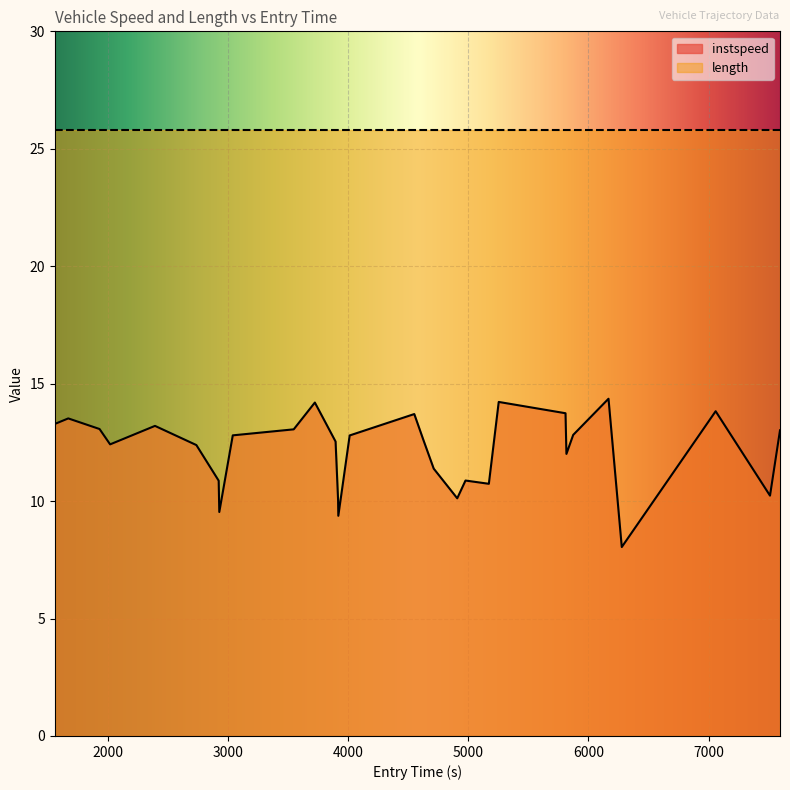

At which label is the value closest to 11?

4975.958209790766